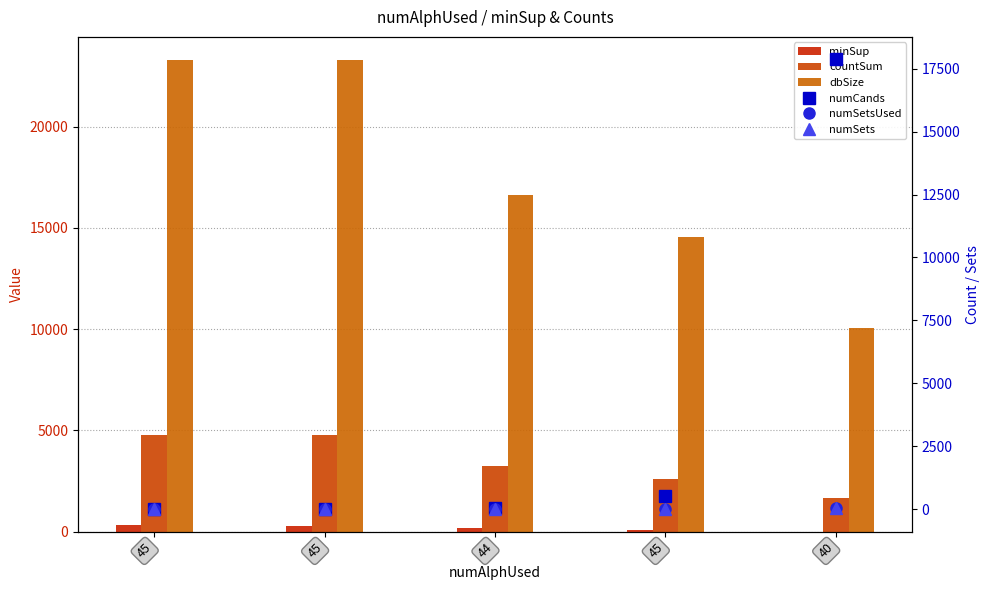

Are the bars horizontal?

No